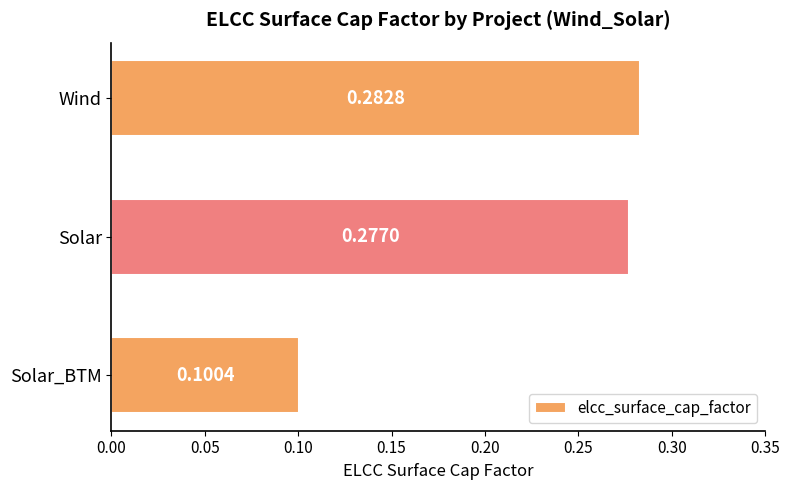

Which category has the lowest value across all series?

Solar_BTM